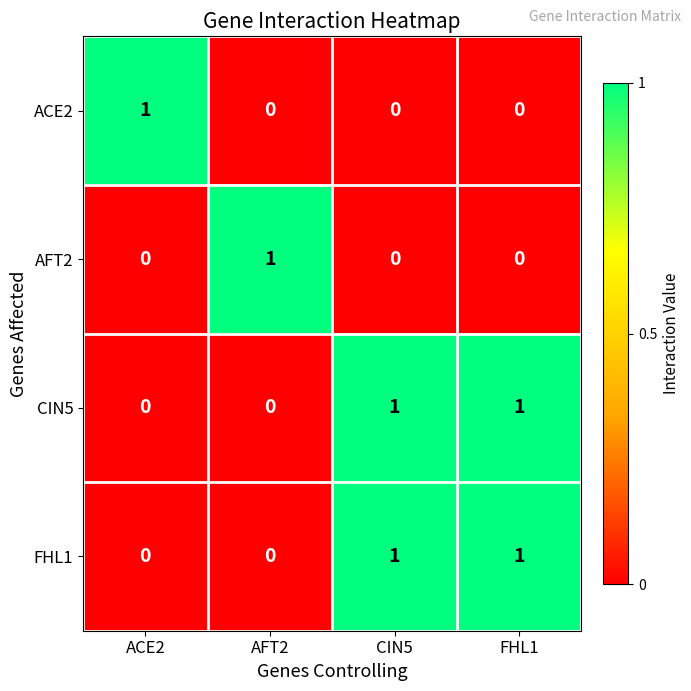

At how many categories does at least one series exceed 0?

4